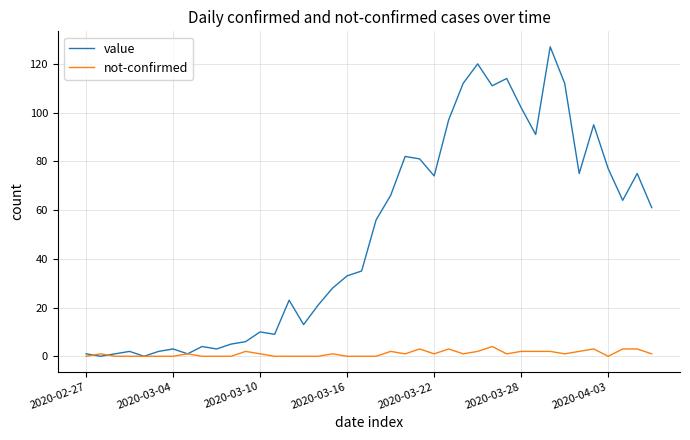

What is the sum of all not-confirmed values?

43